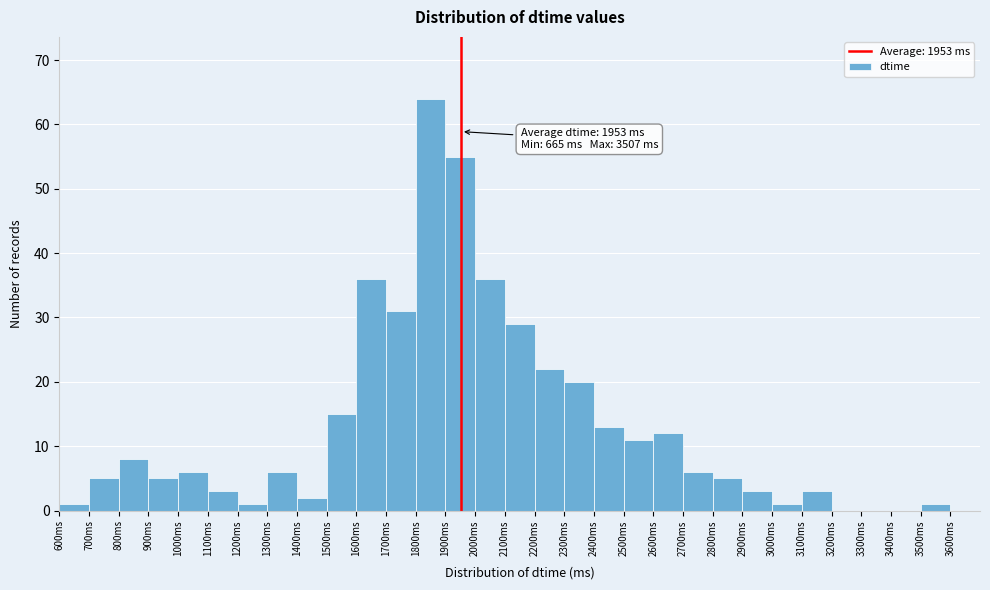

Which range on the x-axis has the tallest bar?

1800 to 1900